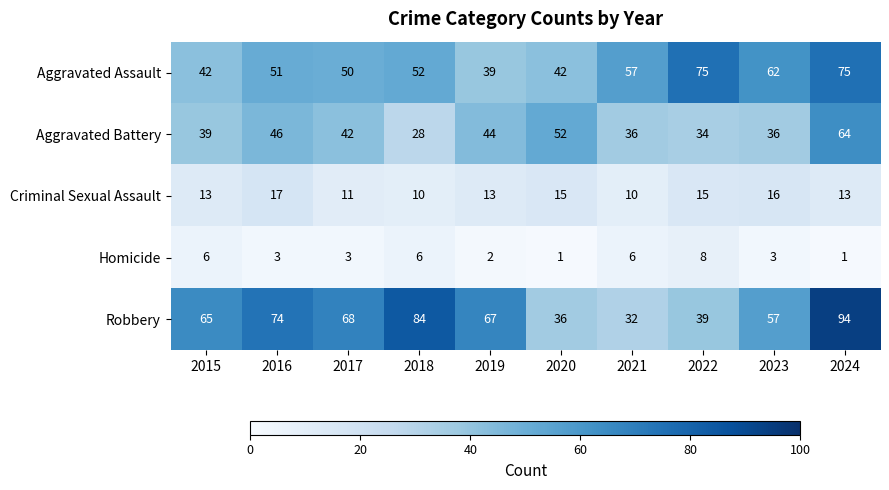

Which series has the widest spread of values?

Robbery